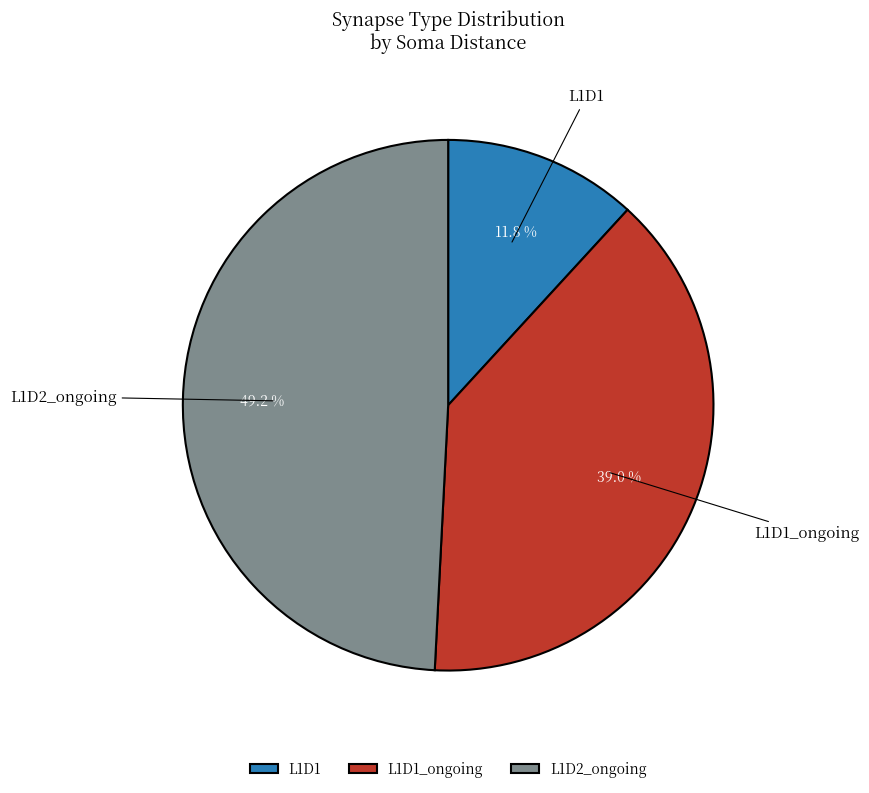

How many slices are in this pie chart?

3